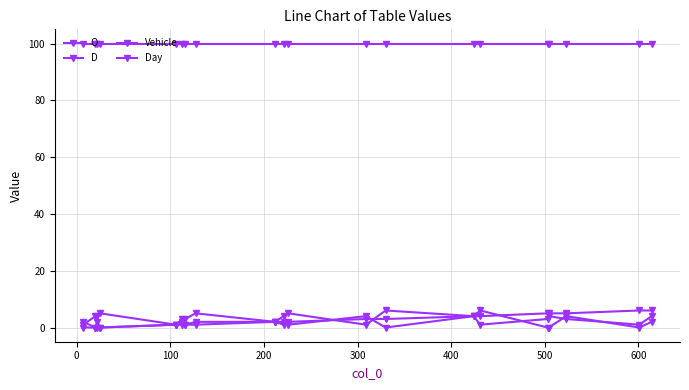

Does the chart have visible grid lines?

Yes